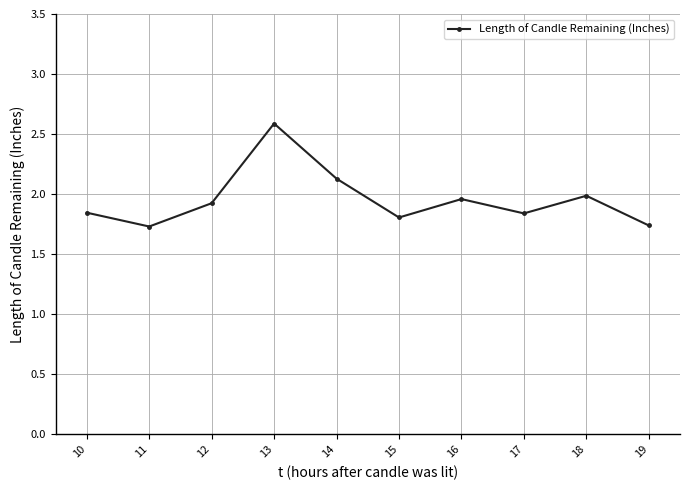

How many points are higher than both their immediate neighbors (excluding endpoints)?

3